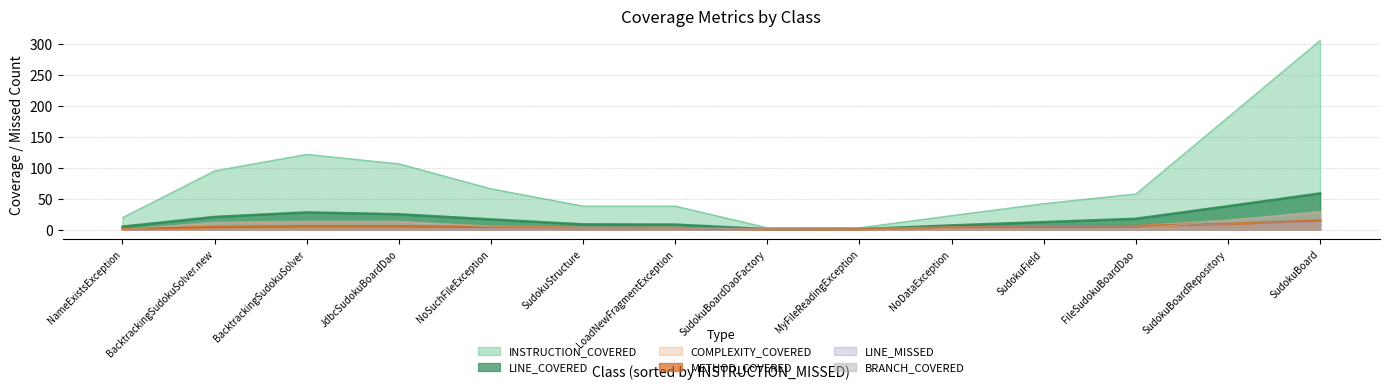

What is the value of the LINE_MISSED point at the 1st from the left?

6